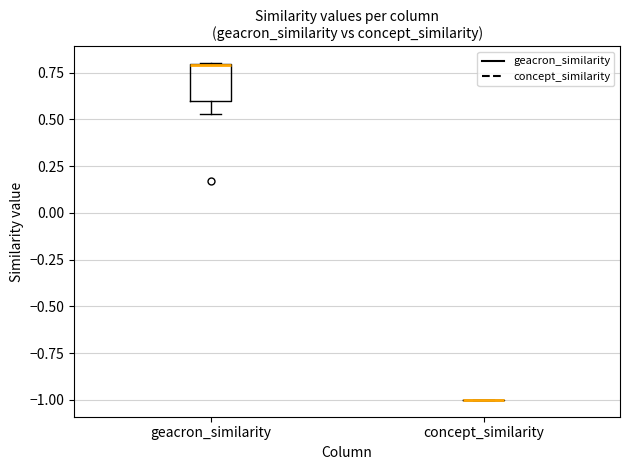

Which box is the tallest, from its lower edge to its upper edge?

geacron_similarity